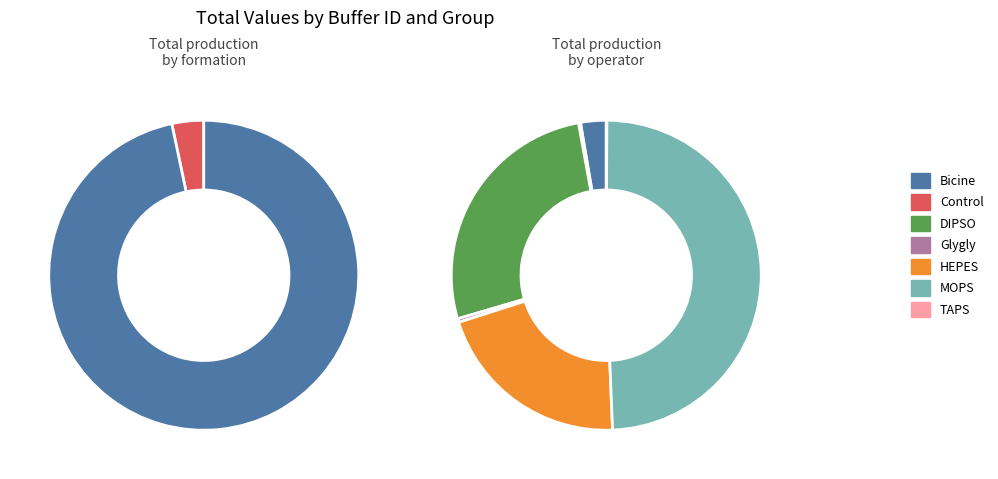

What is the change in value from Glygly to HEPES?

+10569.9